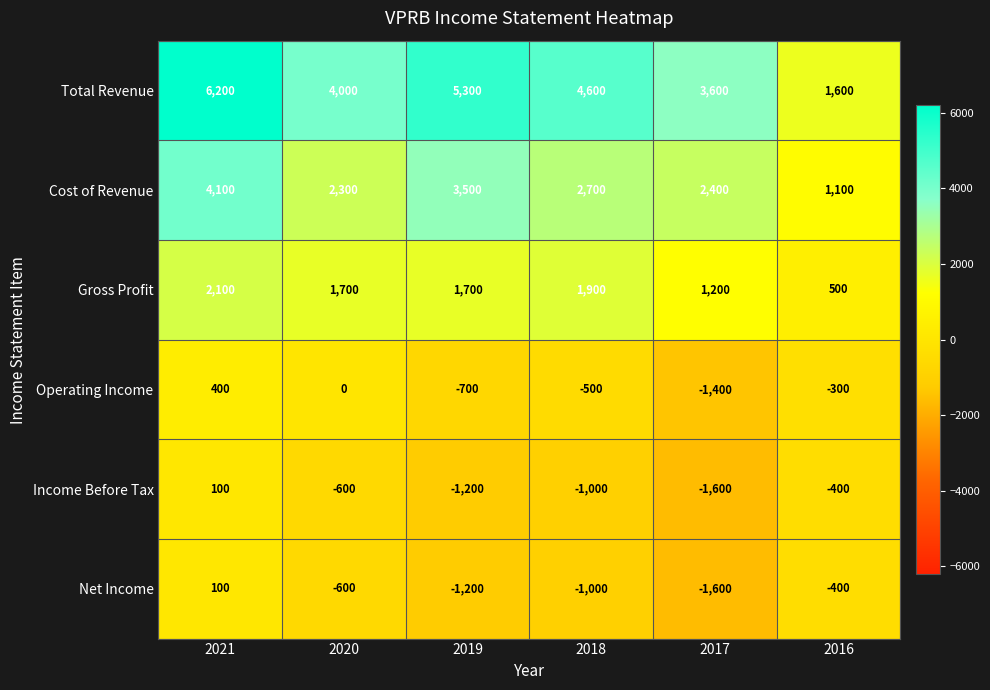

Read the Cost of Revenue value at 2017.

2400